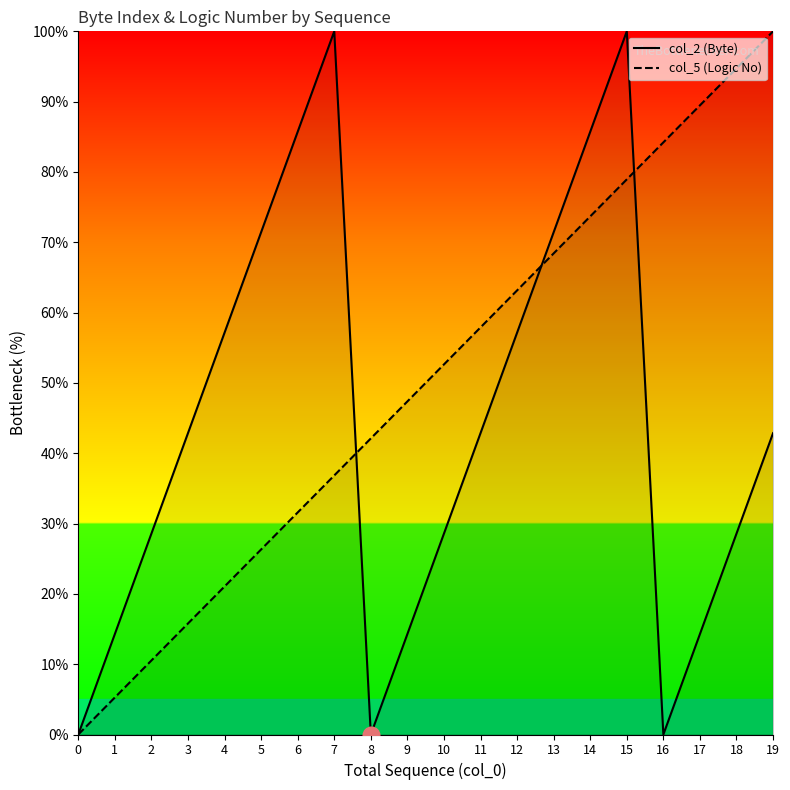

How many values in the col_5 (Logic No) series exceed 52?

10